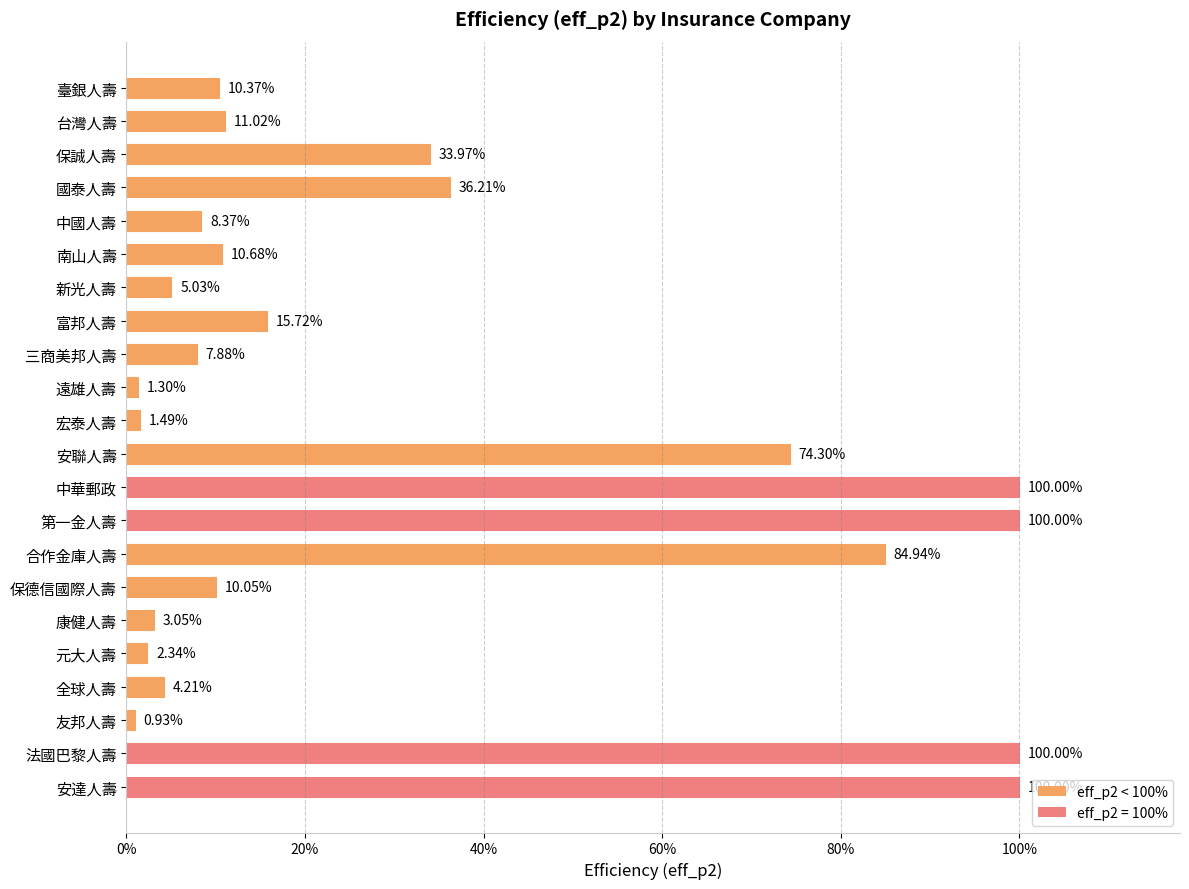

At which category does the chart reach its peak across all series?

第一金人壽